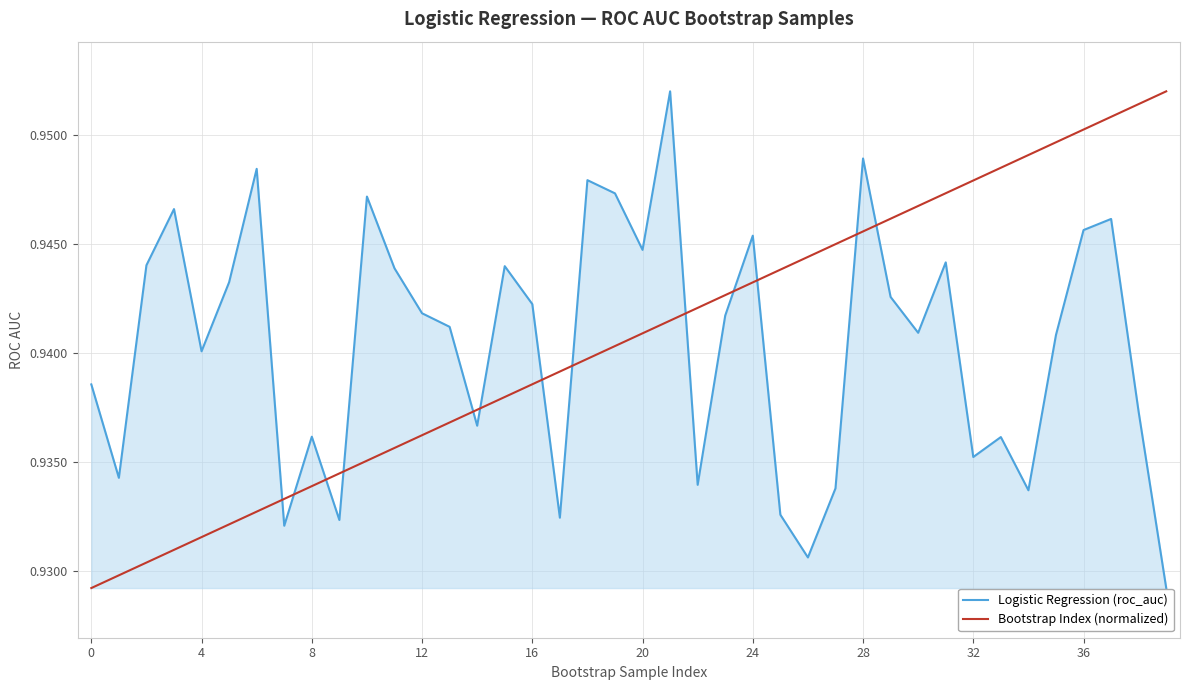

True or false: Bootstrap Index (normalized) and Logistic Regression (roc_auc) intersect in this chart.

True